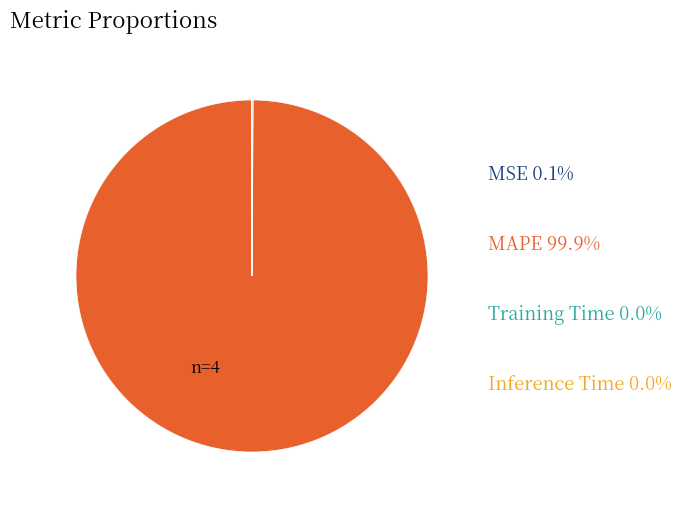

Does any single category account for the majority?

Yes